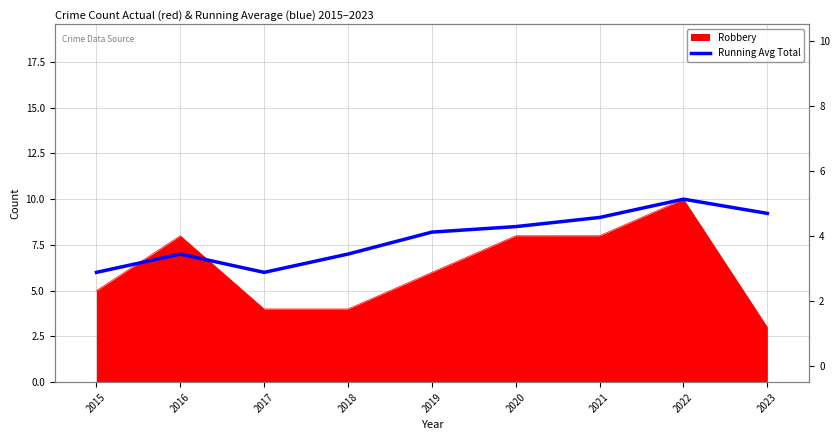

Where does the data first go above 8?

2019